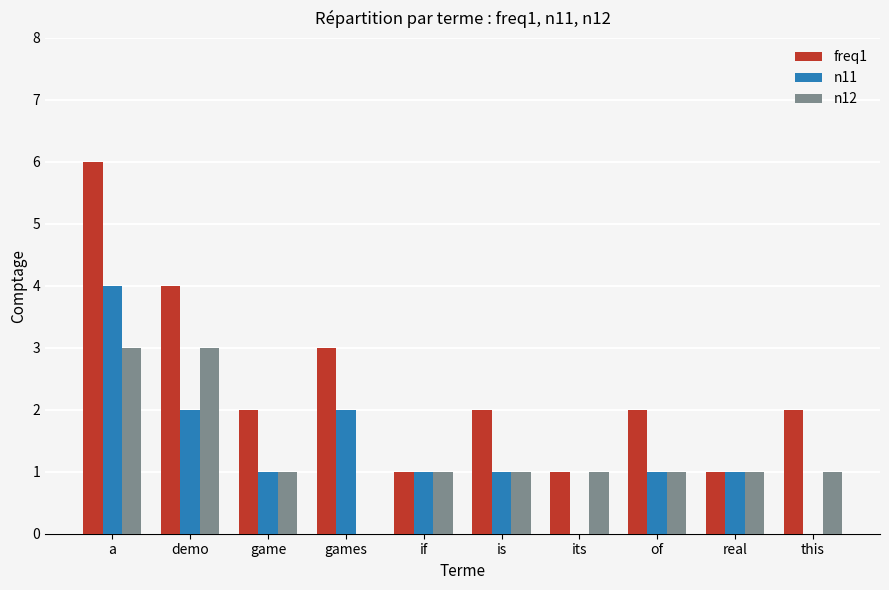

The value of n12 at a is 3. True or false?

True